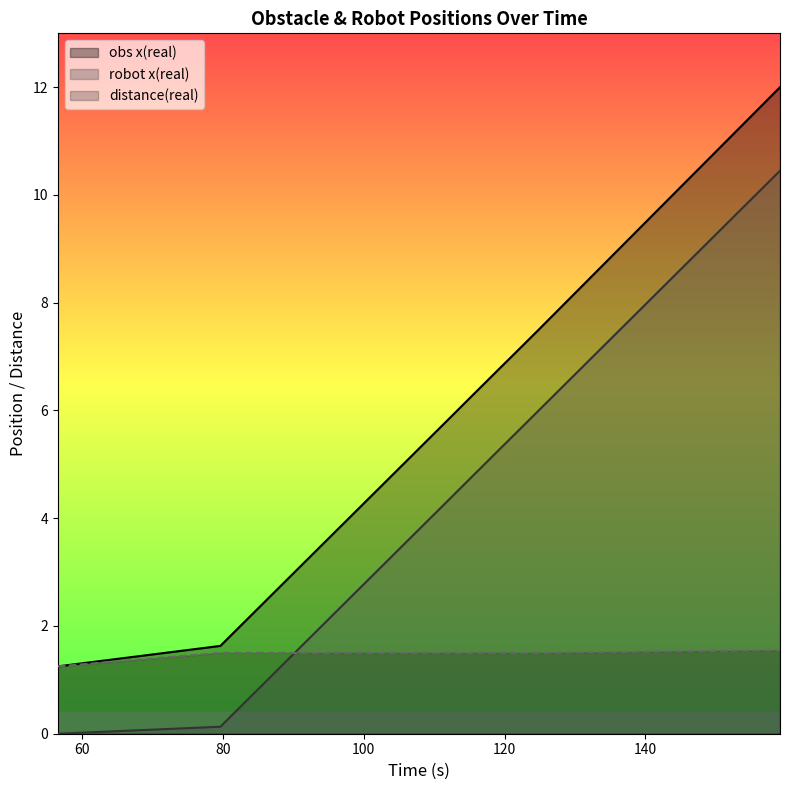

What is the total value across all series at 124.693?

15.0